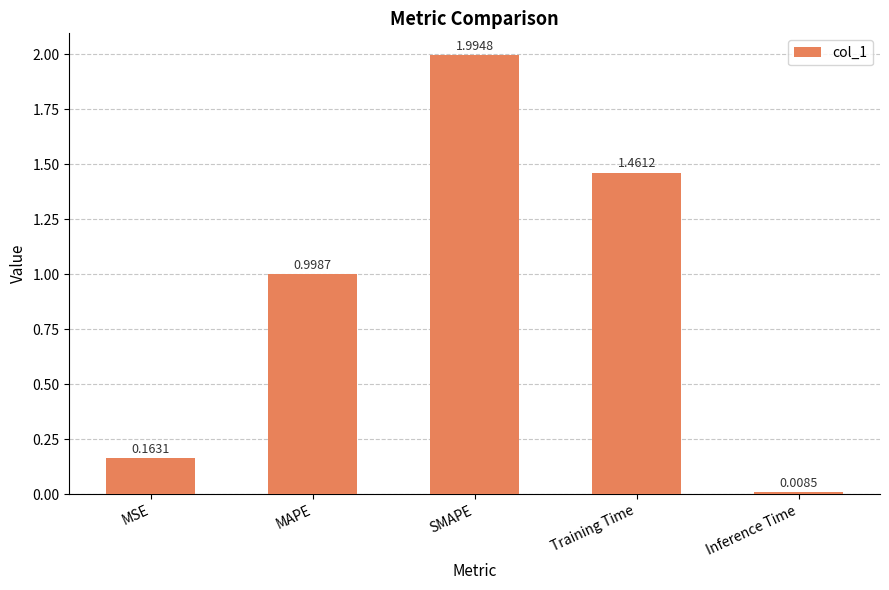

List the labels in order of value, smallest first.

Inference Time, MSE, MAPE, Training Time, SMAPE